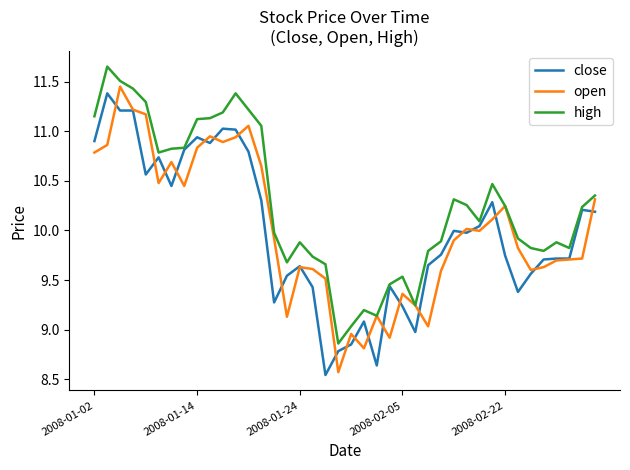

How many values in the high series exceed 10?

21